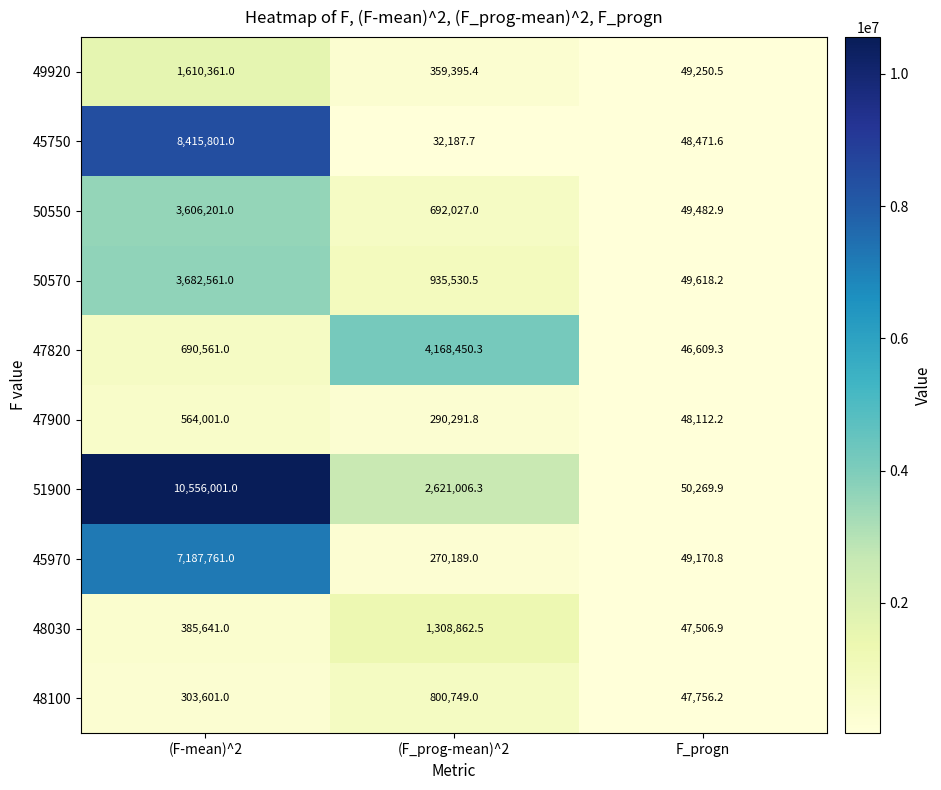

How many series are shown in this chart?

10